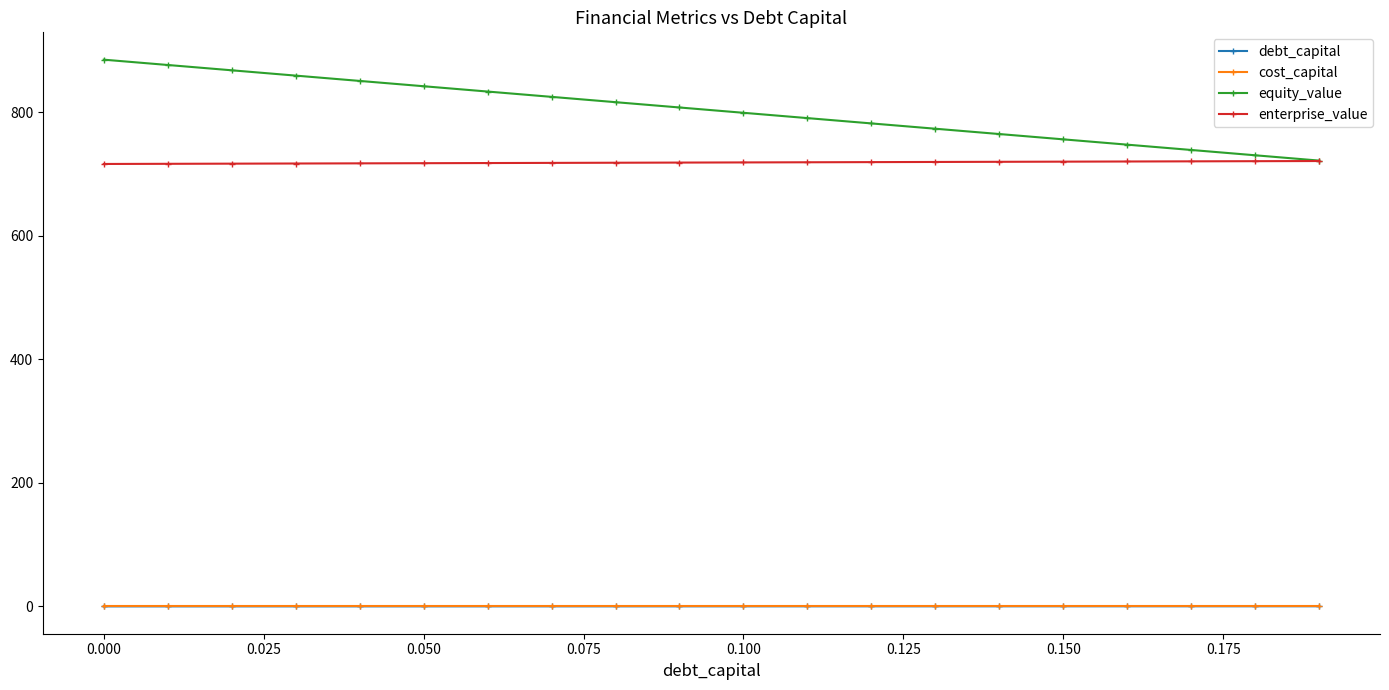

Which series has the largest total across all categories?

equity_value